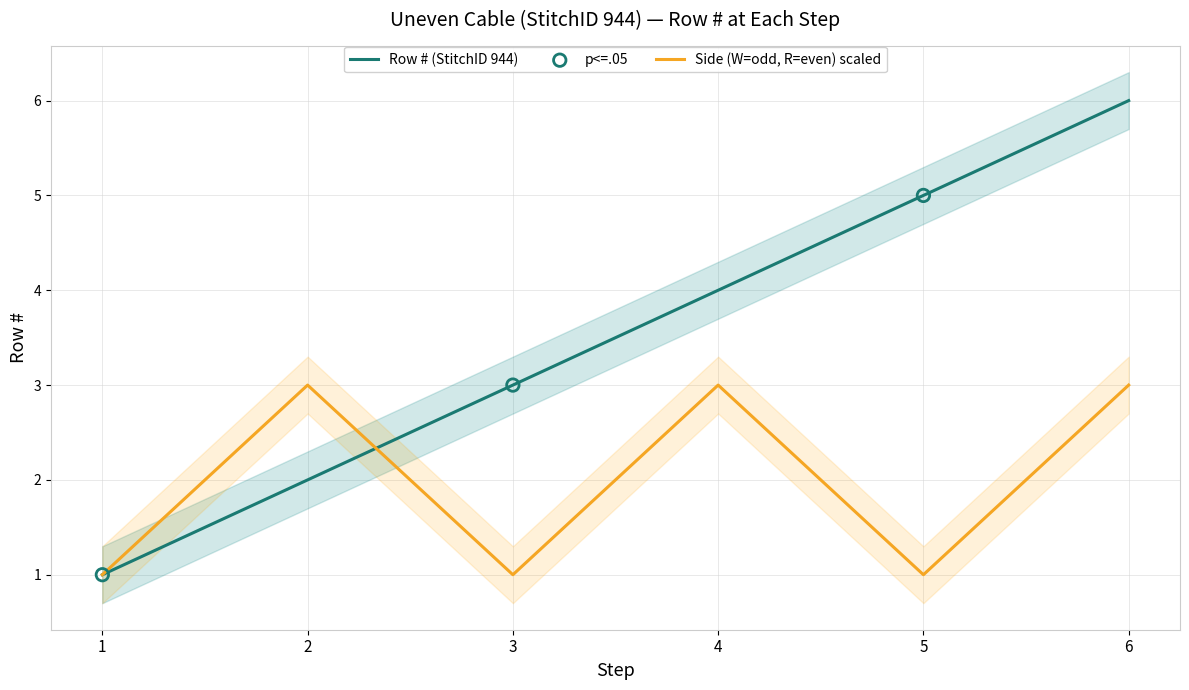

Approximately how many times larger is the value at 3 compared to 6?

0.5